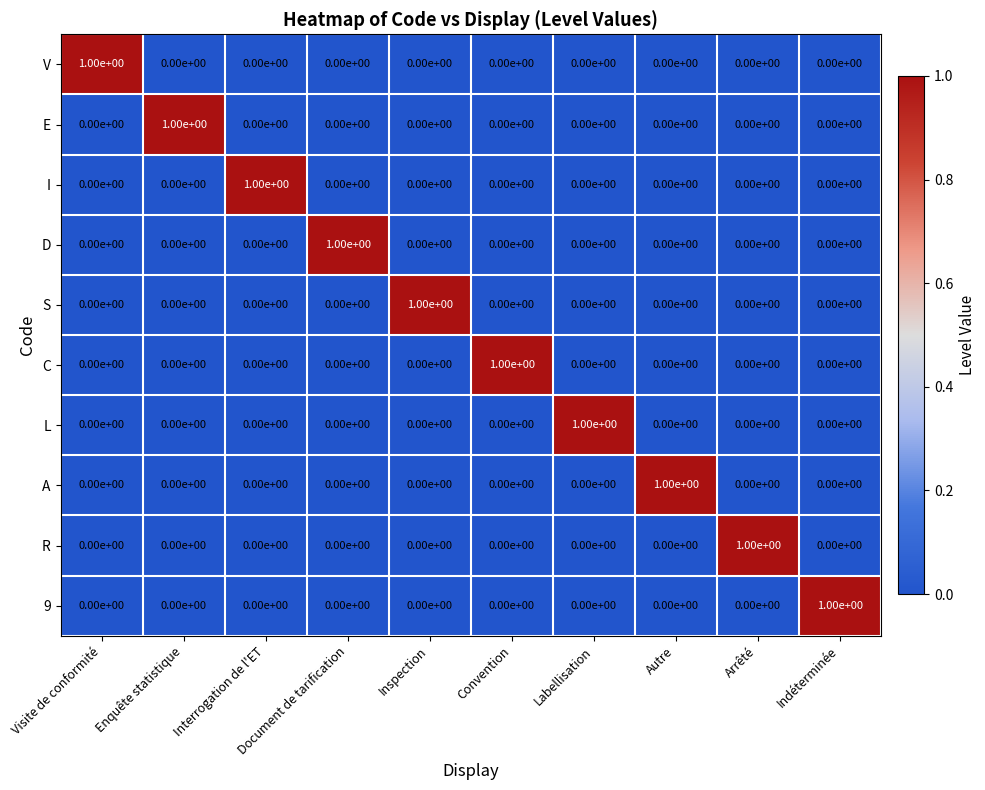

At how many categories does at least one series exceed 0?

10